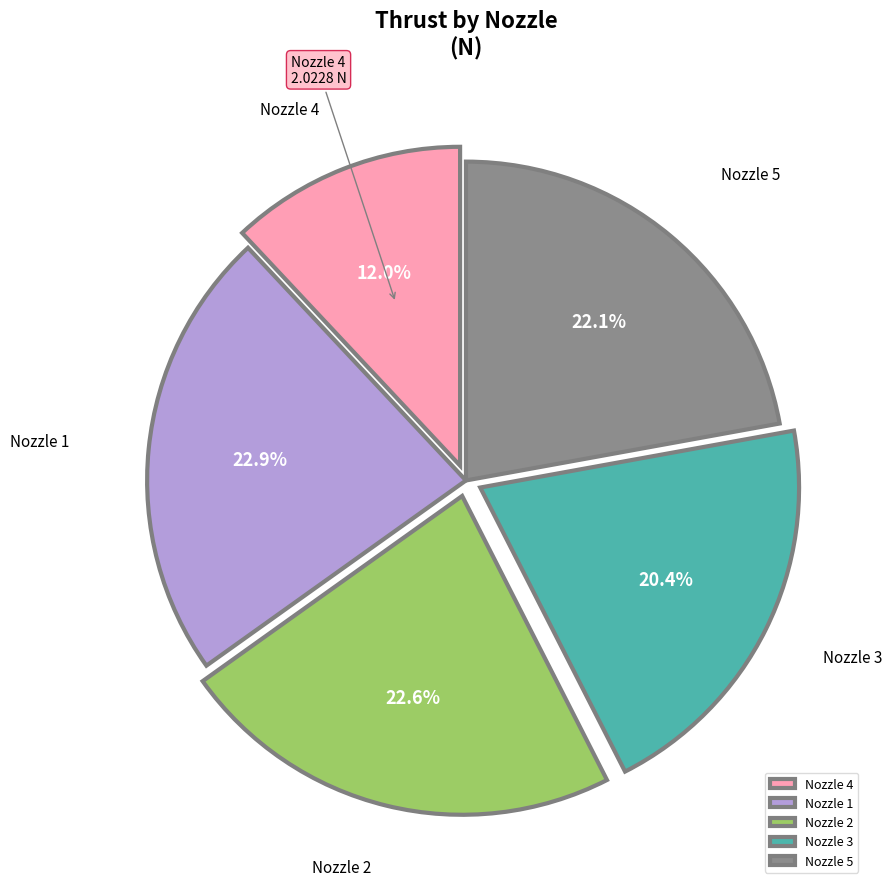

True or false: Nozzle 3 accounts for 31% of the total.

False